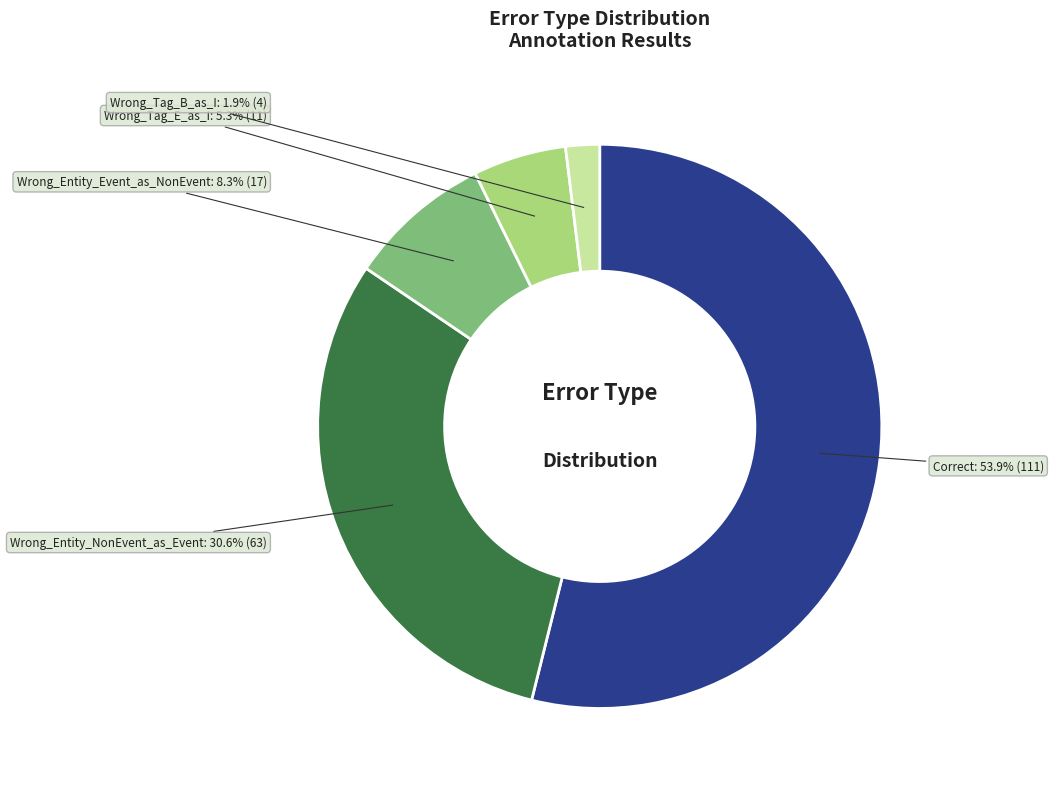

Approximately how many times larger is the value at Wrong_Entity_NonEvent_as_Event compared to Wrong_Entity_Event_as_NonEvent?

3.7